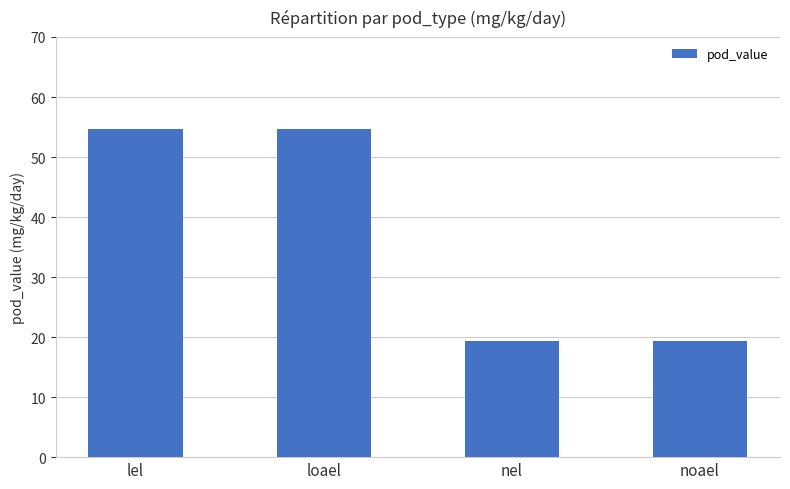

What is the approximate value at noael?

19.4